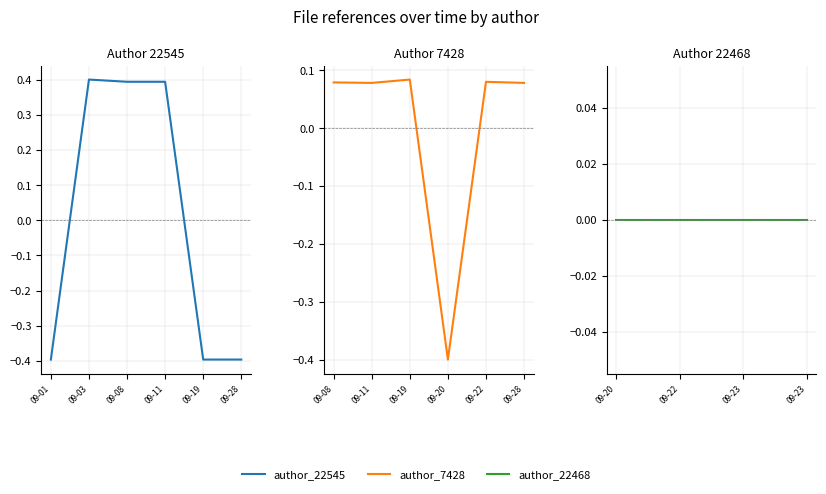

What is the sum of the 7428 values at 09-08 and 09-20?

-0.3